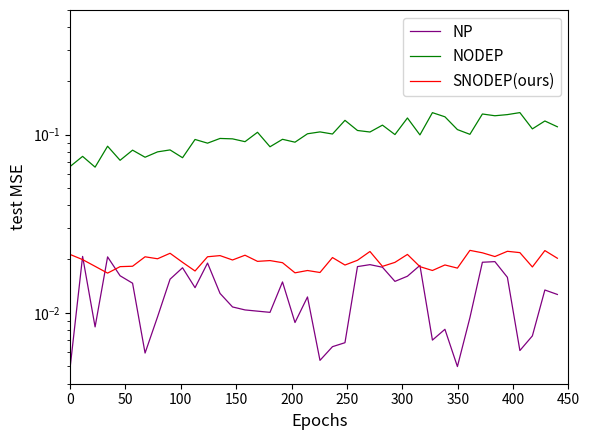

How many intersections are there between NP and SNODEP(ours)?

6